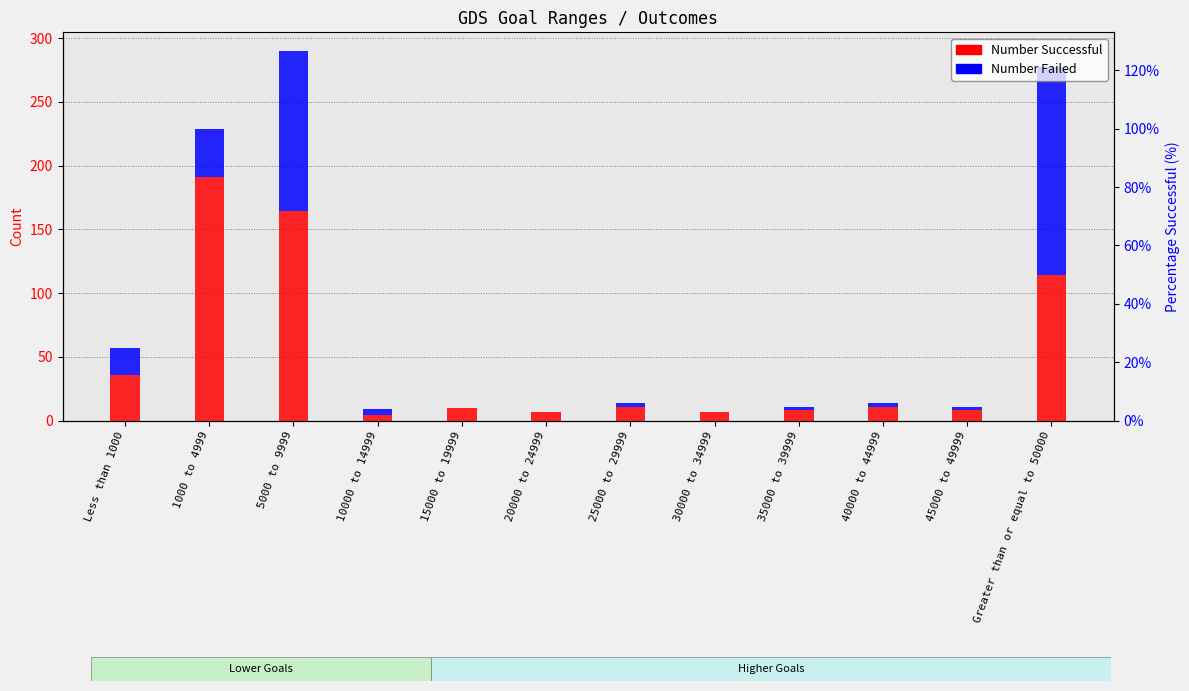

Reading right to left, list all the values displayed in this chart.

Number Successful: 114	8	11	8	7	11	7	10	4	164	191	36
Number Failed: 163	3	3	3	0	3	0	0	5	126	38	21